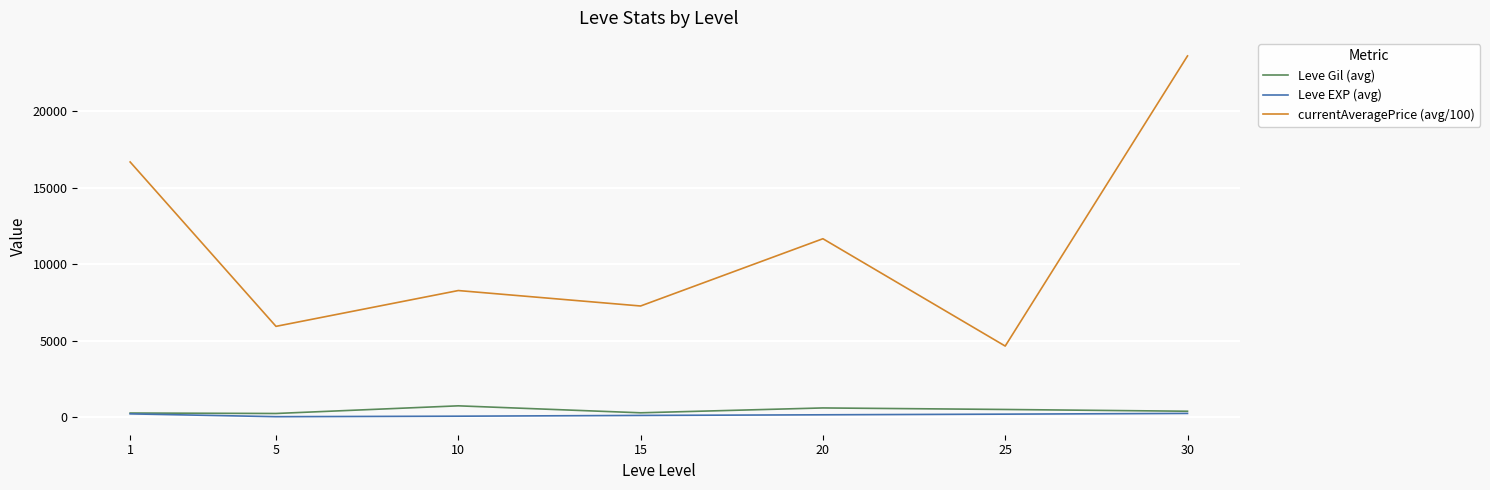

Is this an area chart (filled region under the line)?

No